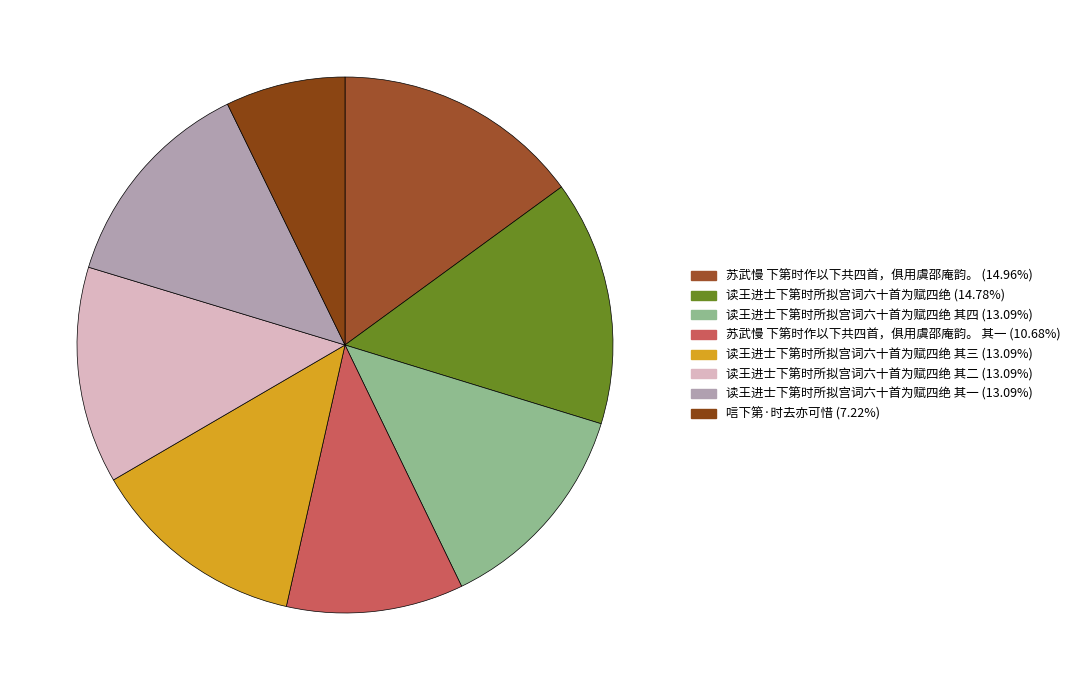

Count the number of slices in the pie.

8